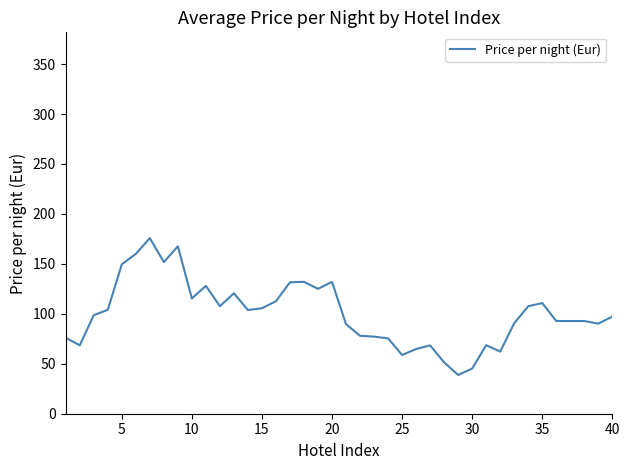

Does the chart have visible grid lines?

No